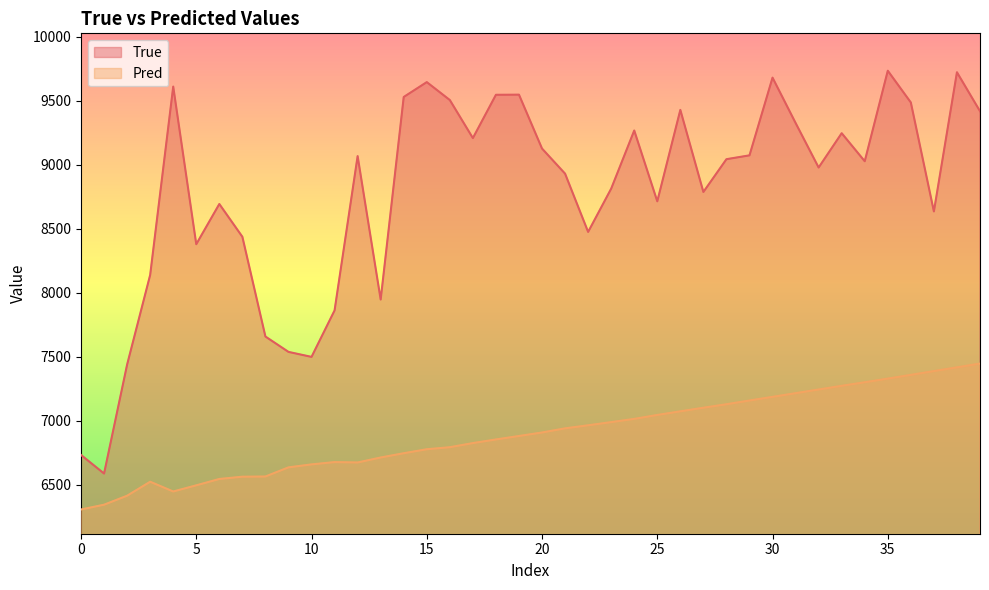

The value of Pred at 13 is 6712.3. True or false?

True